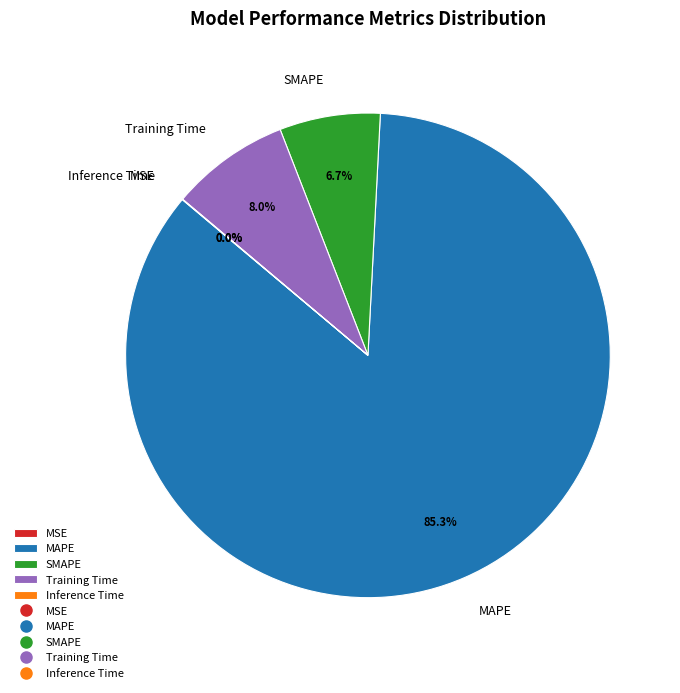

Which slice is the largest?

MAPE